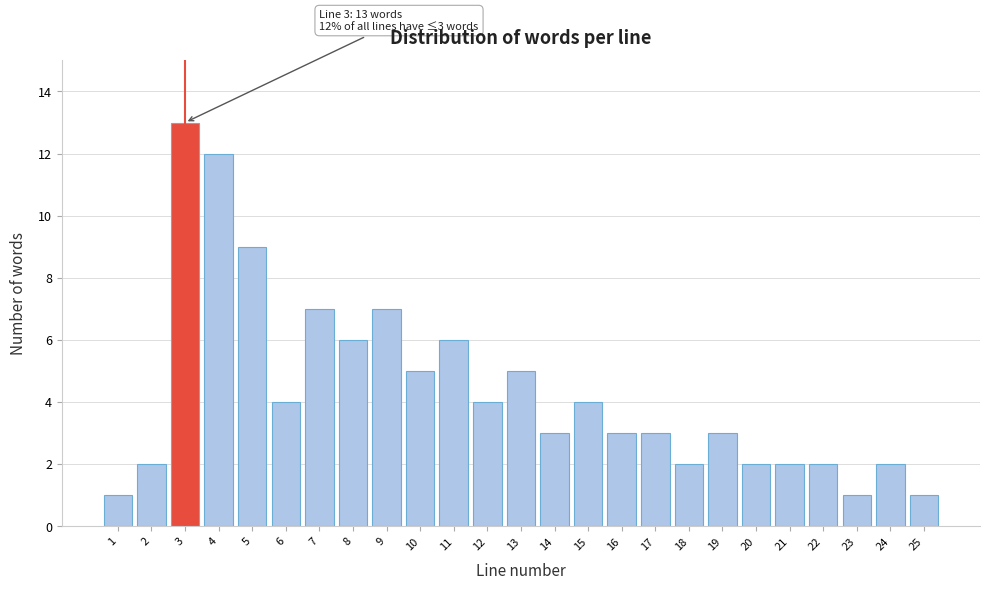

Reading left to right, what are all the values shown in this chart?

1=1	2=2	3=13	4=12	5=9	6=4	7=7	8=6	9=7	10=5	11=6	12=4	13=5	14=3	15=4	16=3	17=3	18=2	19=3	20=2	21=2	22=2	23=1	24=2	25=1